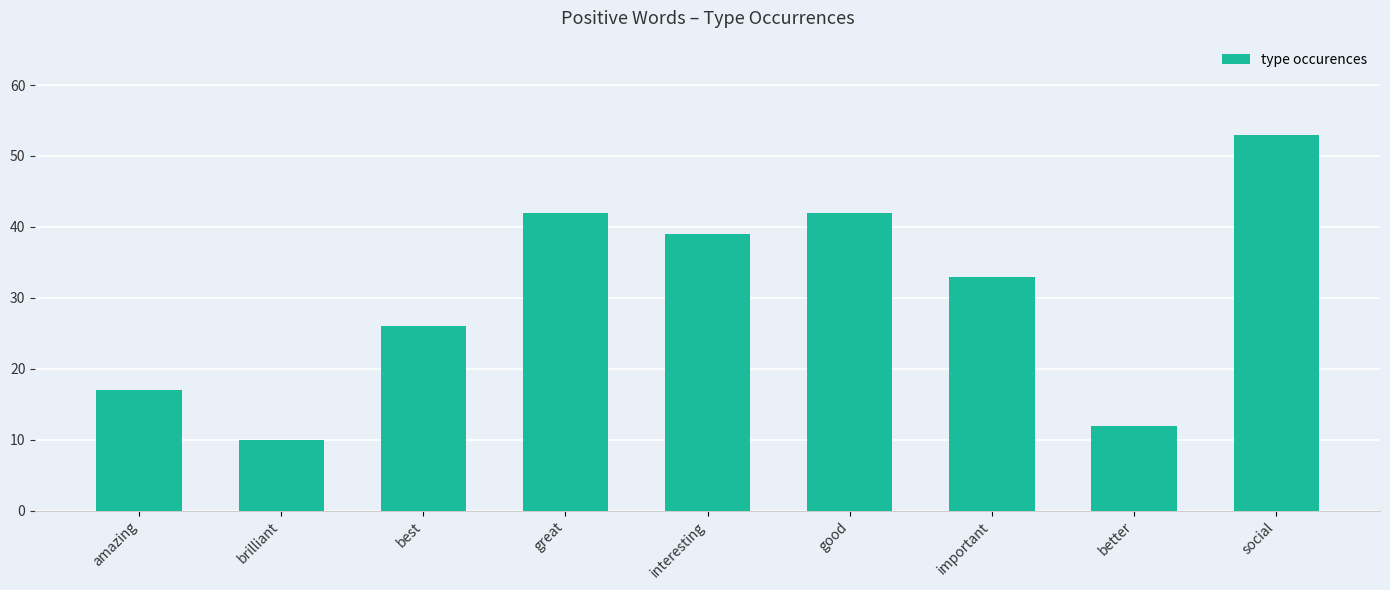

Between important and amazing, which is larger?

important